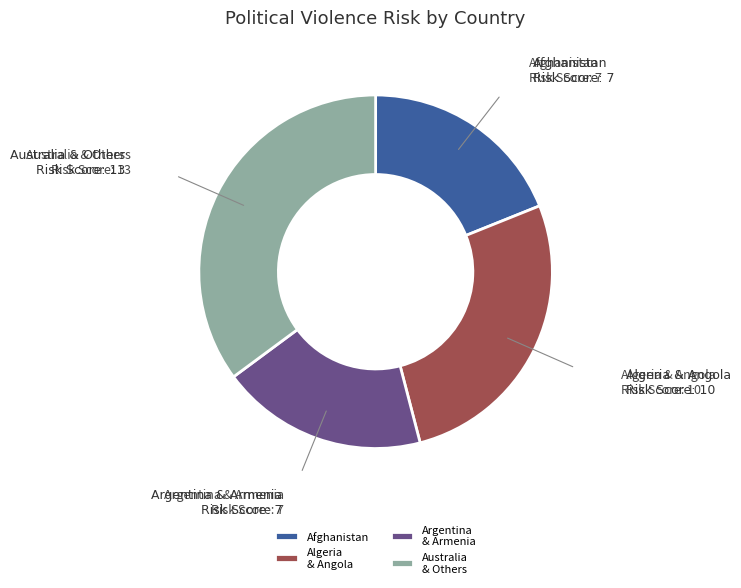

Is there a majority slice in this chart?

No